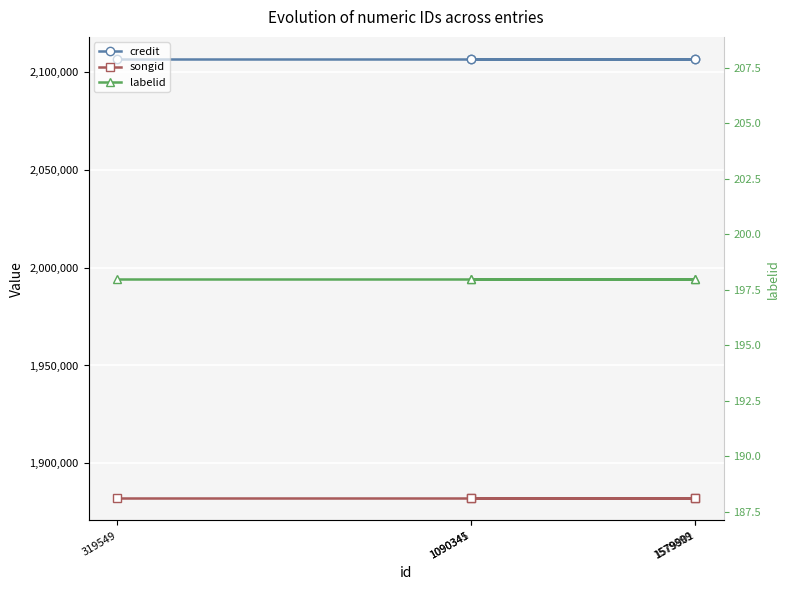

What is the value of the credit point at the 4th from the left?

2106764